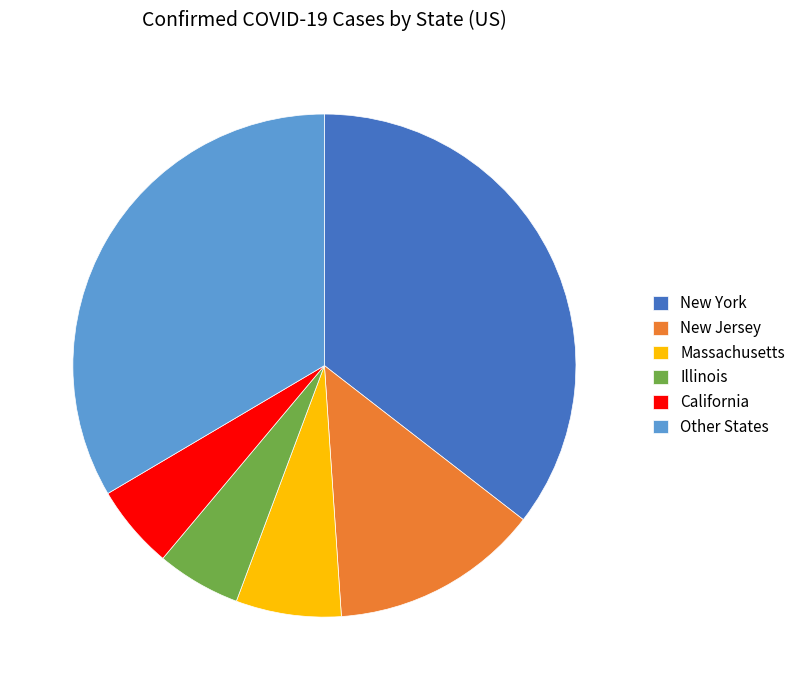

Is there any slice that represents more than half of the pie?

No